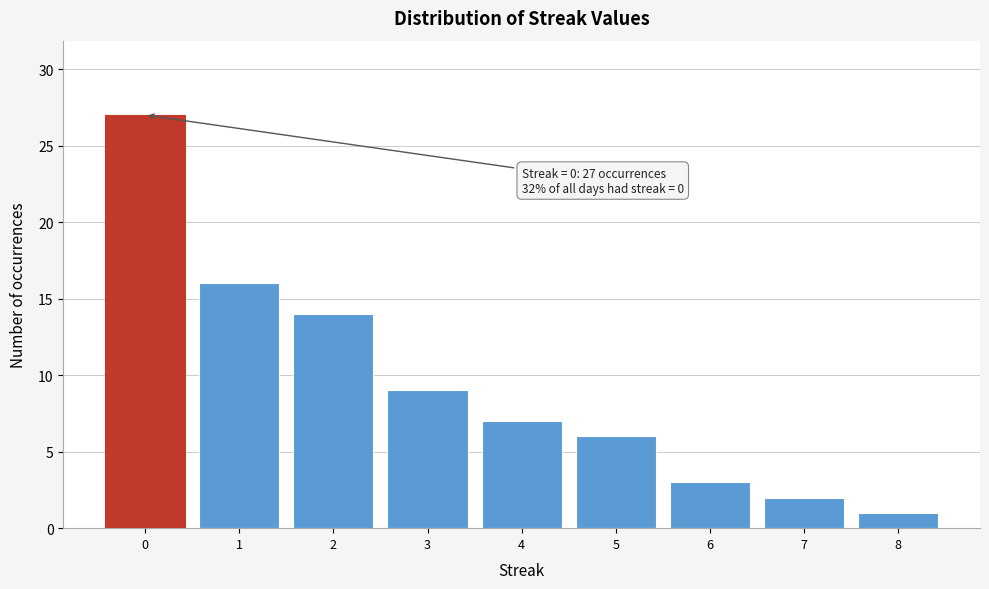

Reading right to left, transcribe all the data shown in this chart.

1	2	3	6	7	9	14	16	27